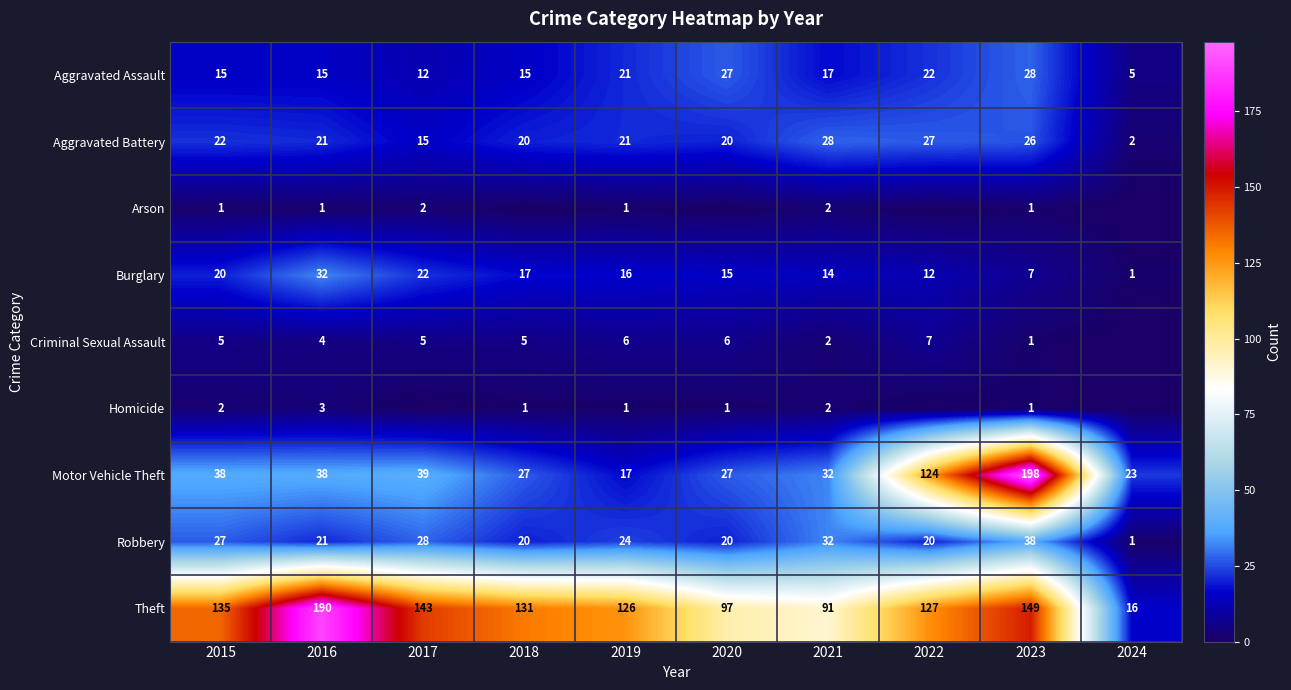

Which category has the lowest value across all series?

2018